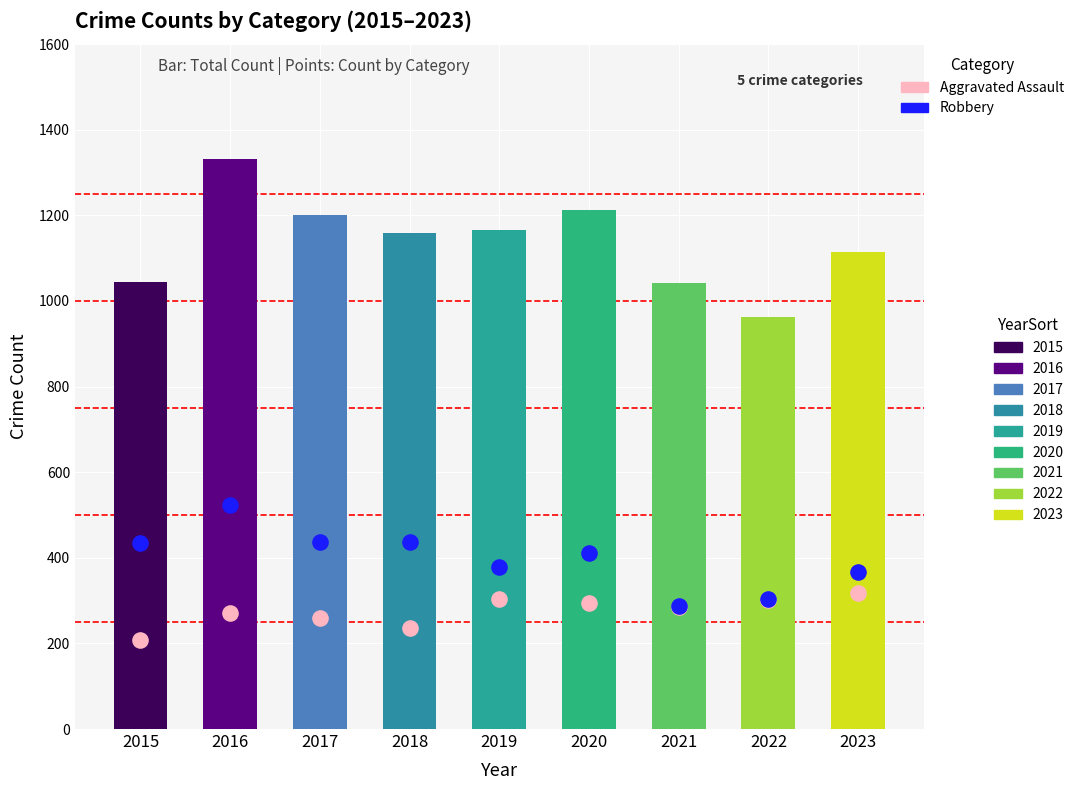

Which series has the largest Y range (max minus min)?

Robbery